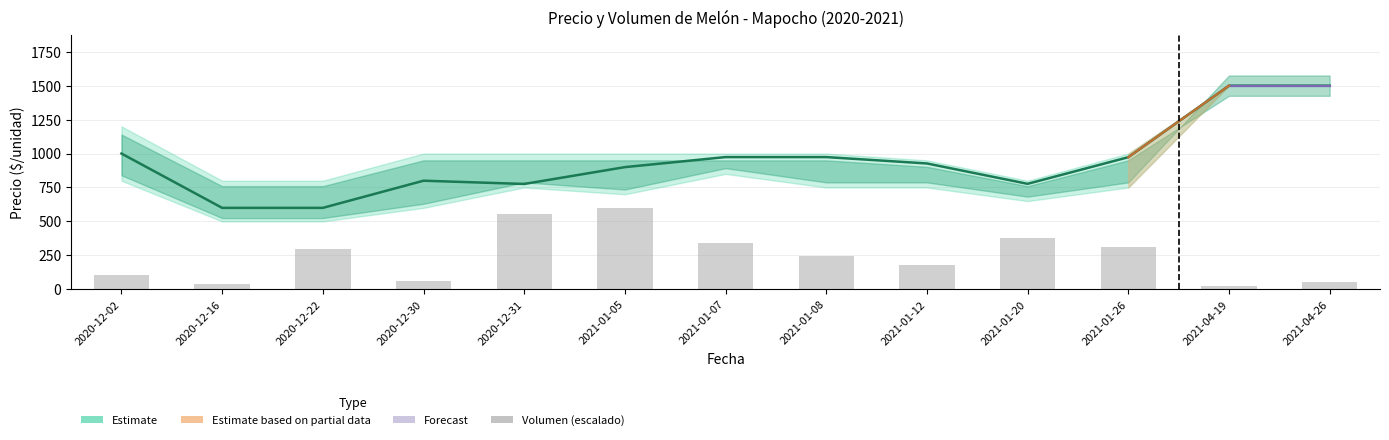

What is the approximate value of Volumen (escalado) at 2021-04-26?

53.6